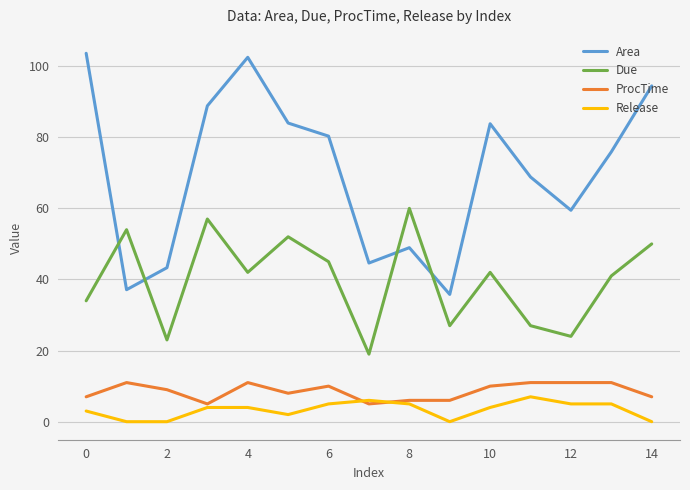

Which series has the largest range (max minus min)?

Area